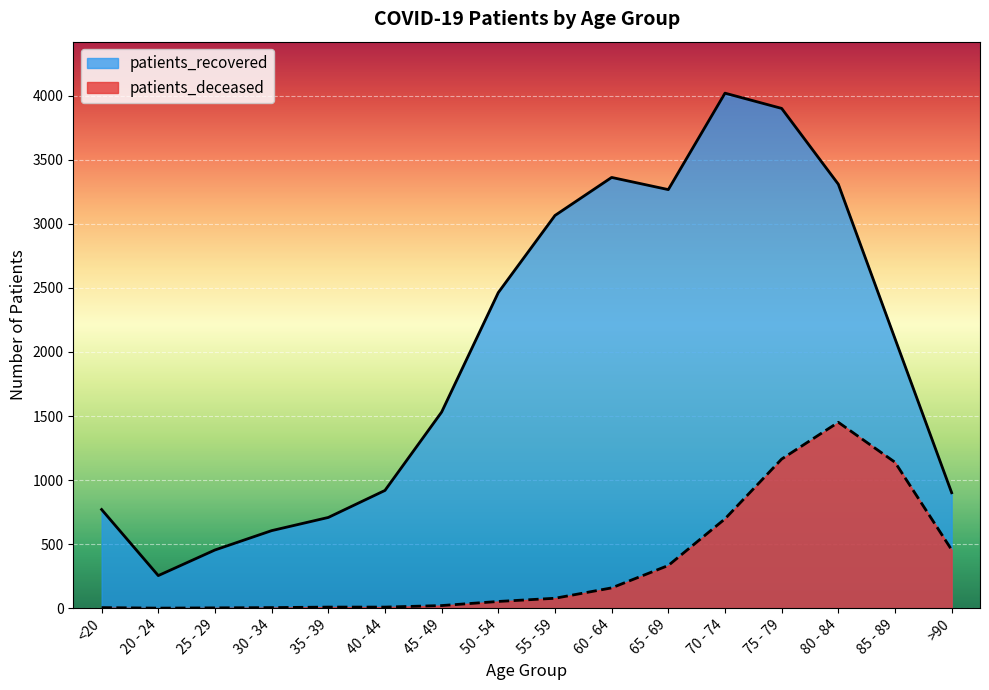

What are all the series names shown in the legend?

patients_recovered, patients_deceased